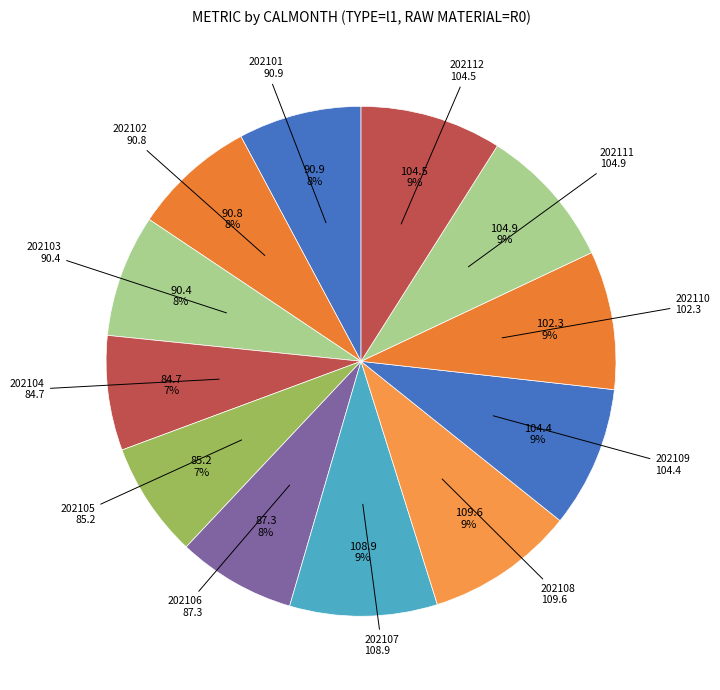

How many slices are in this pie chart?

12